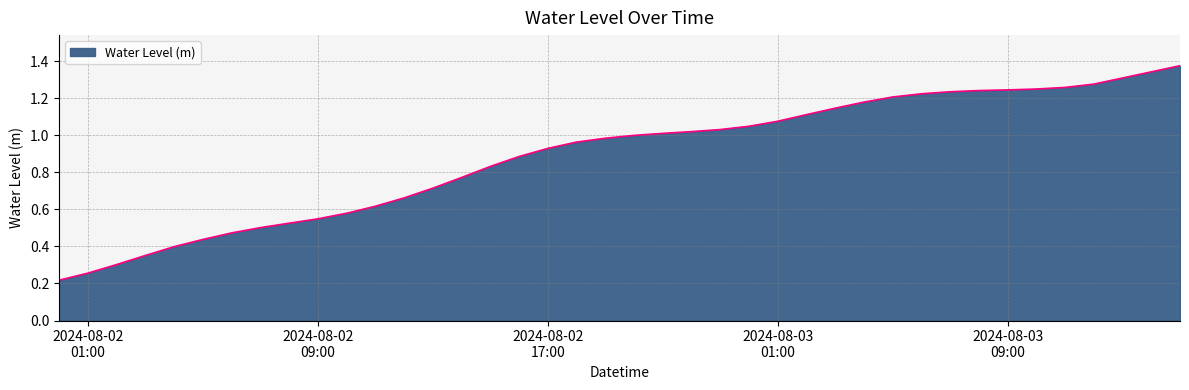

Read the value at 2024-08-02 19:00:00.

1.0